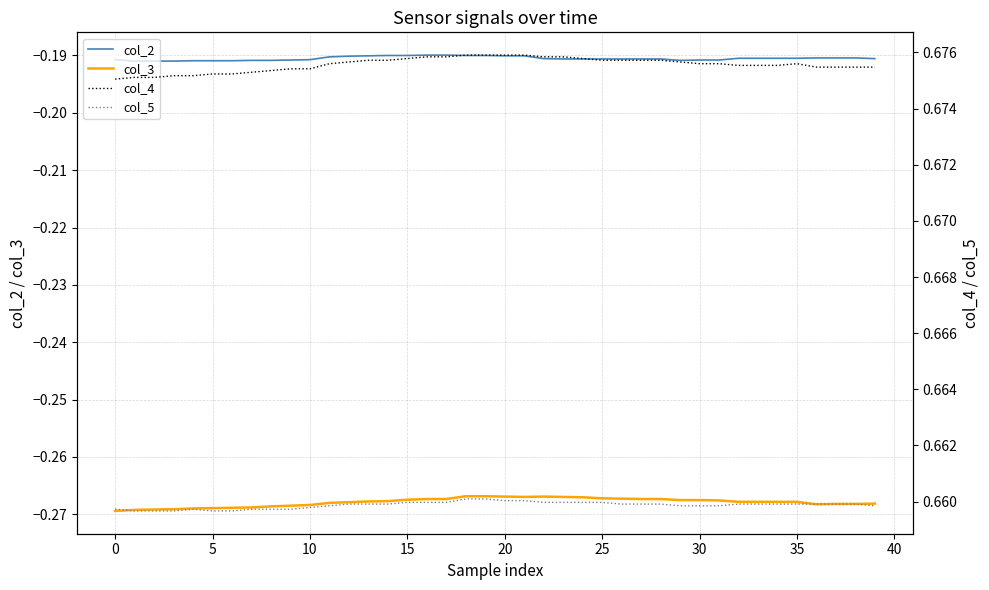

True or false: col_3 has a value of -0.4 at 25.

False